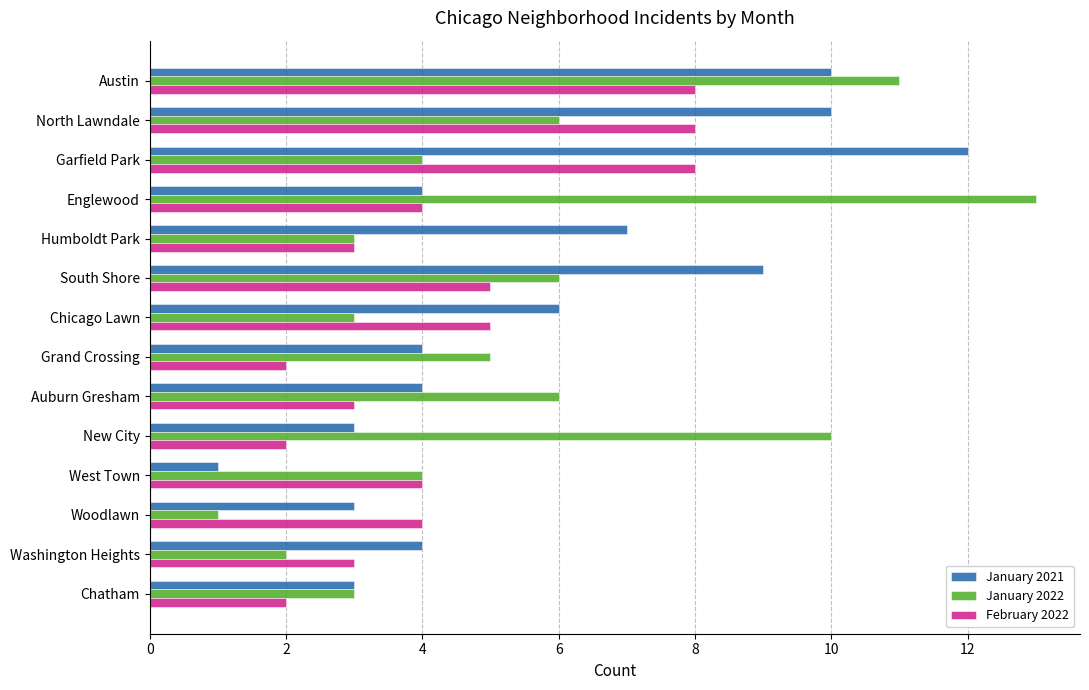

Is it true that January 2021 equals 10 at Humboldt Park?

False